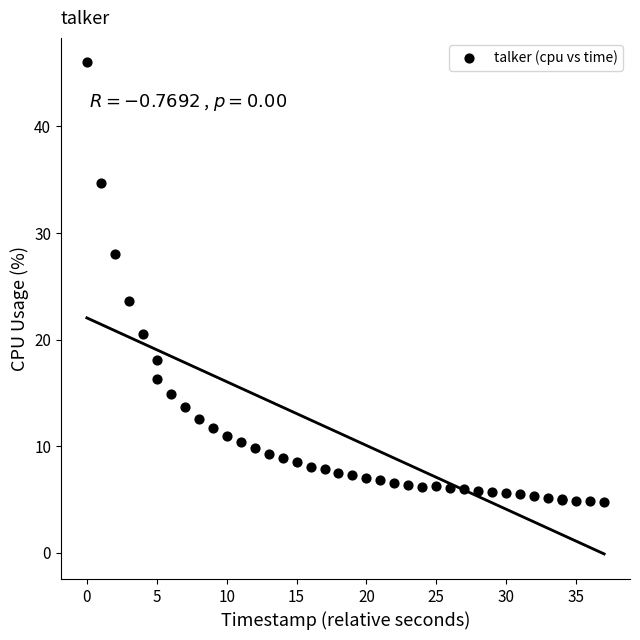

What Y value in the scatter plot is closest to 25?

23.6